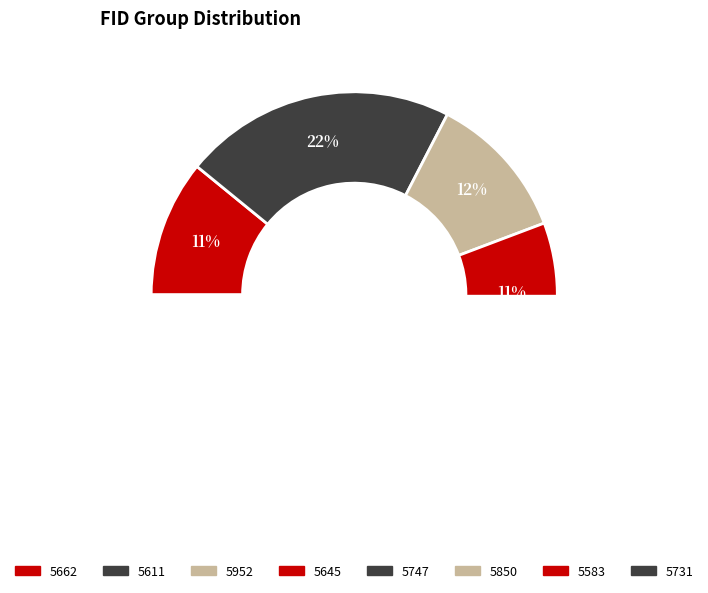

What percentage is the 5952 slice, to the nearest percent?

12%